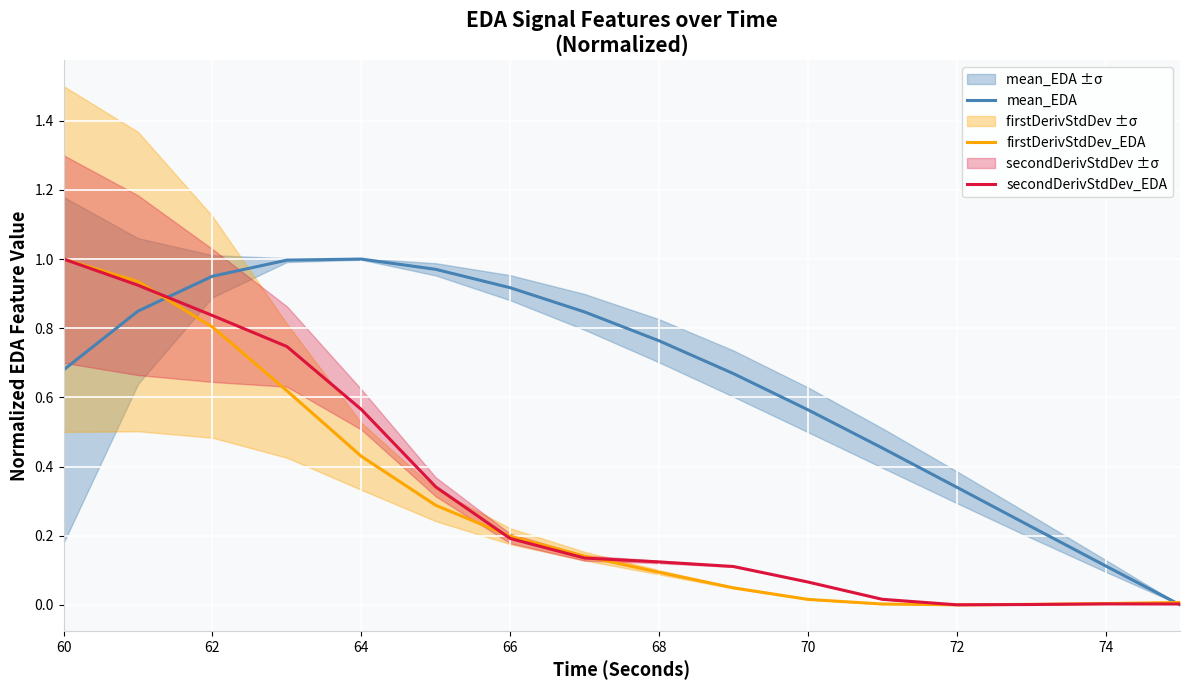

Reading right to left, what are all the values shown in this chart?

mean_EDA: 0.0	0.1	0.2	0.3	0.5	0.6	0.7	0.8	0.8	0.9	1.0	1.0	1.0	1.0	0.8	0.7
firstDerivStdDev_EDA: 0.0	0.0	0.0	0.0	0.0	0.0	0.0	0.1	0.1	0.2	0.3	0.4	0.6	0.8	0.9	1.0
secondDerivStdDev_EDA: 0.0	0.0	0.0	0.0	0.0	0.1	0.1	0.1	0.1	0.2	0.3	0.6	0.7	0.8	0.9	1.0